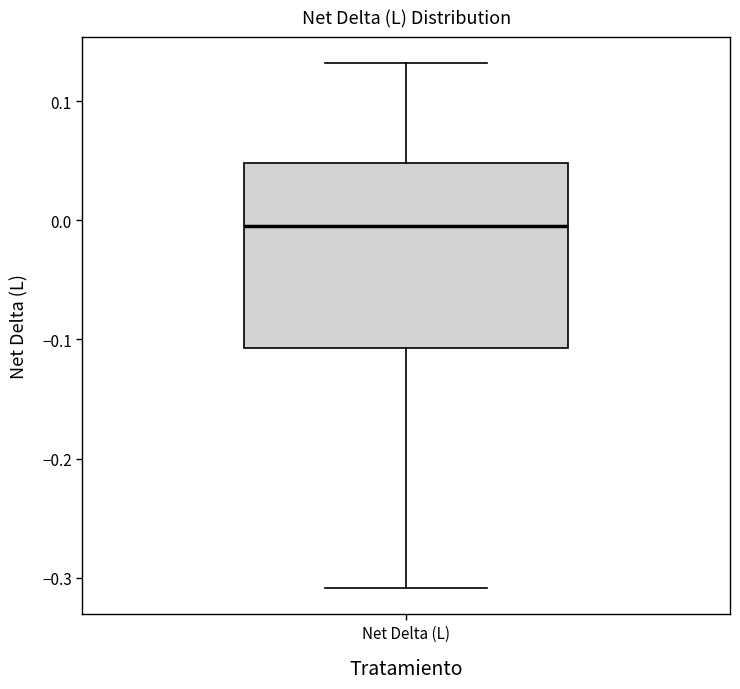

Read this box plot against the y-axis: the position of the median line, the range covered by the box, and the ends of both whiskers. The values are not printed on the chart, so give them approximately, as read against the axis.

median -0.01, box -0.11 to 0.05, whiskers -0.31 to 0.13